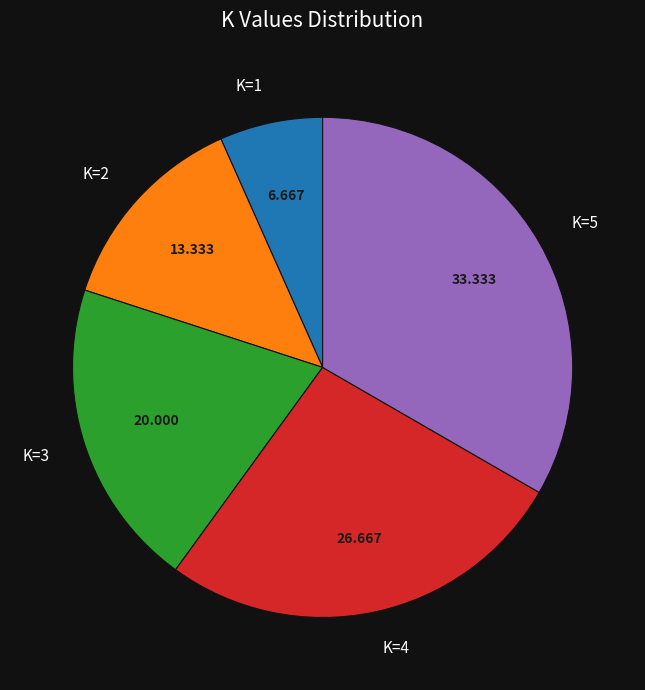

Does any single category account for the majority?

No